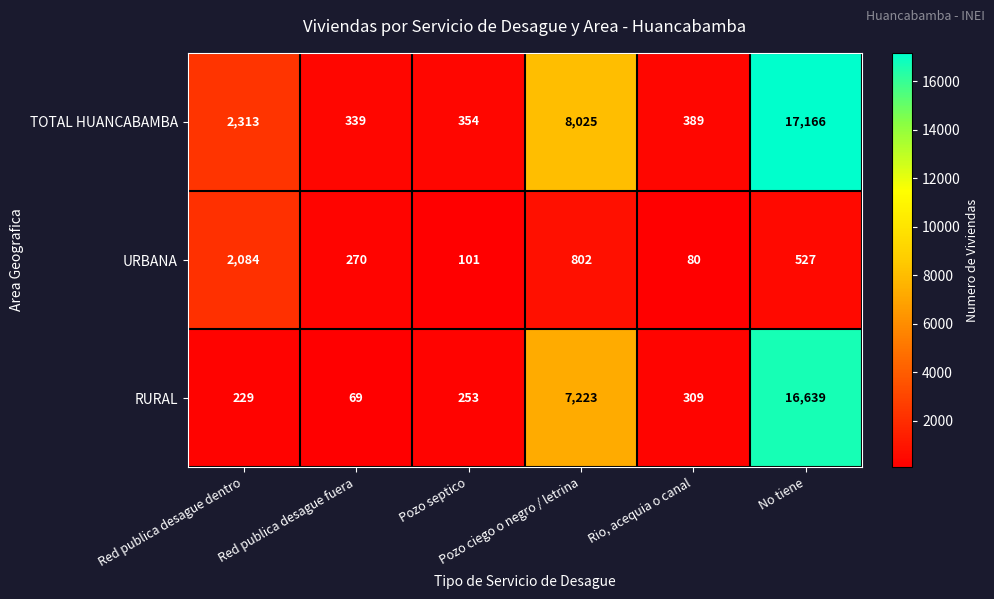

What is the minimum value shown in the chart?

69